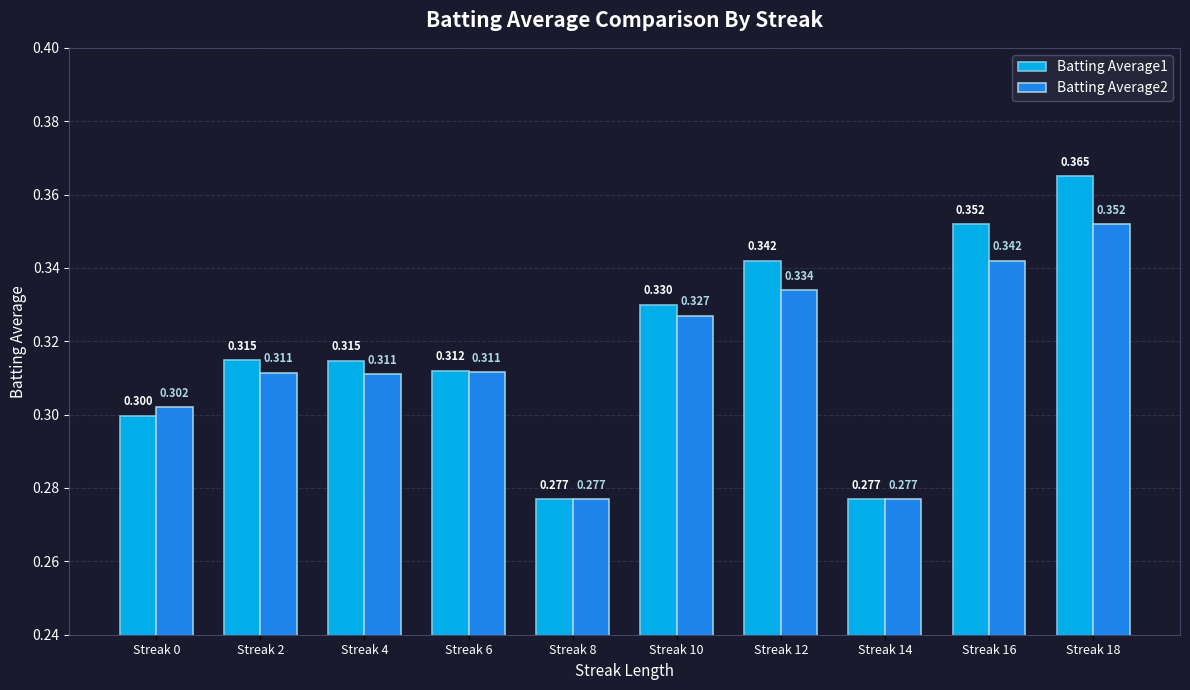

What is the minimum value for Batting Average1?

0.3